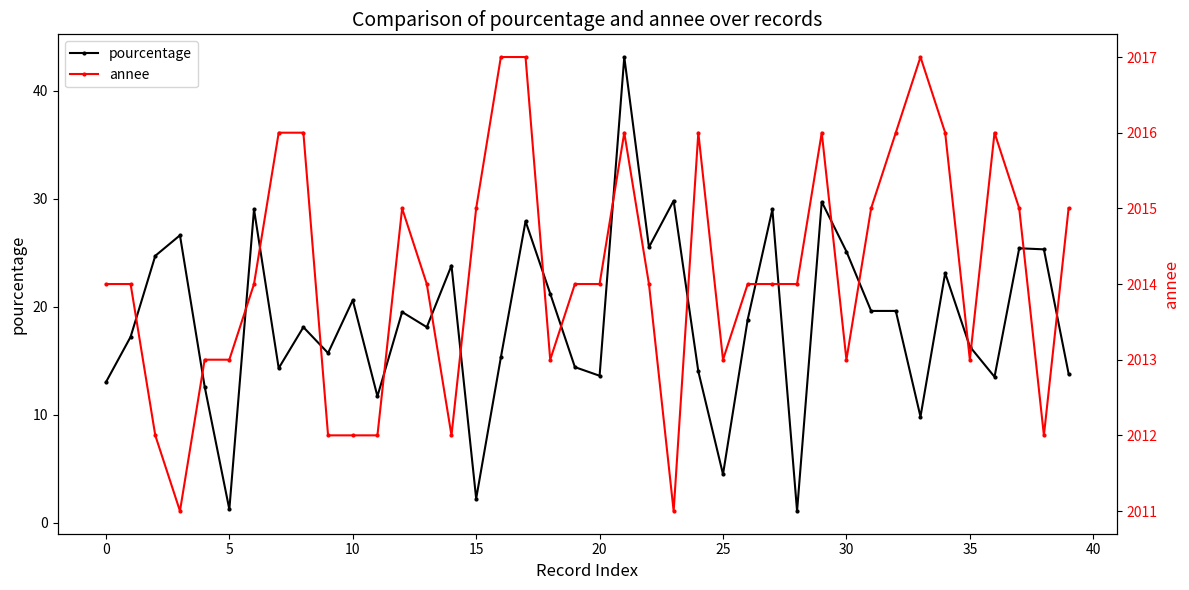

Which series has the largest total across all categories?

annee